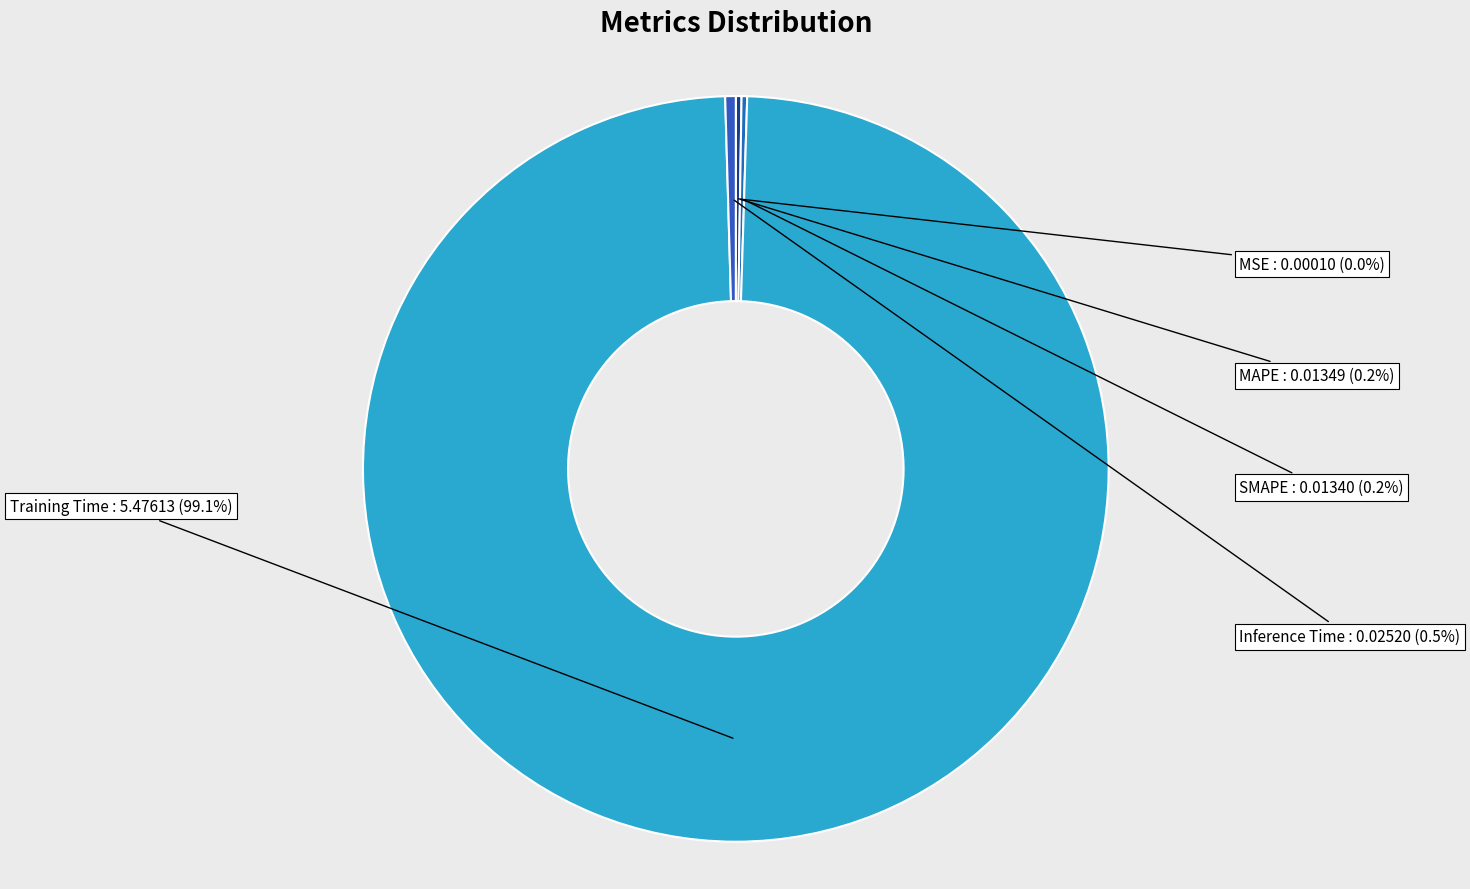

What portion of the pie excludes Inference Time?

99.5%